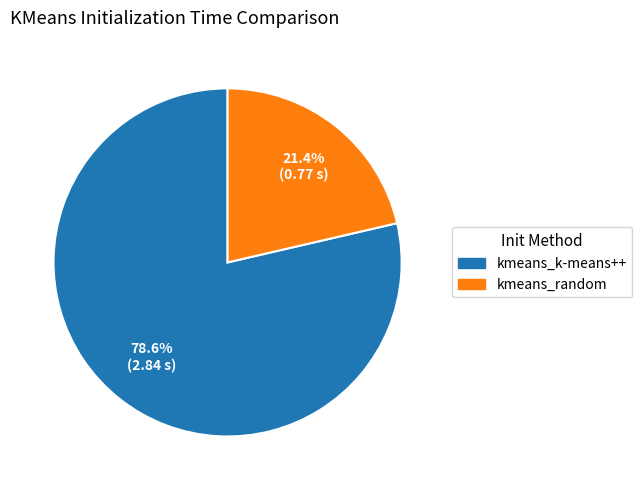

Does kmeans_k-means++ account for over 50% of the chart?

Yes